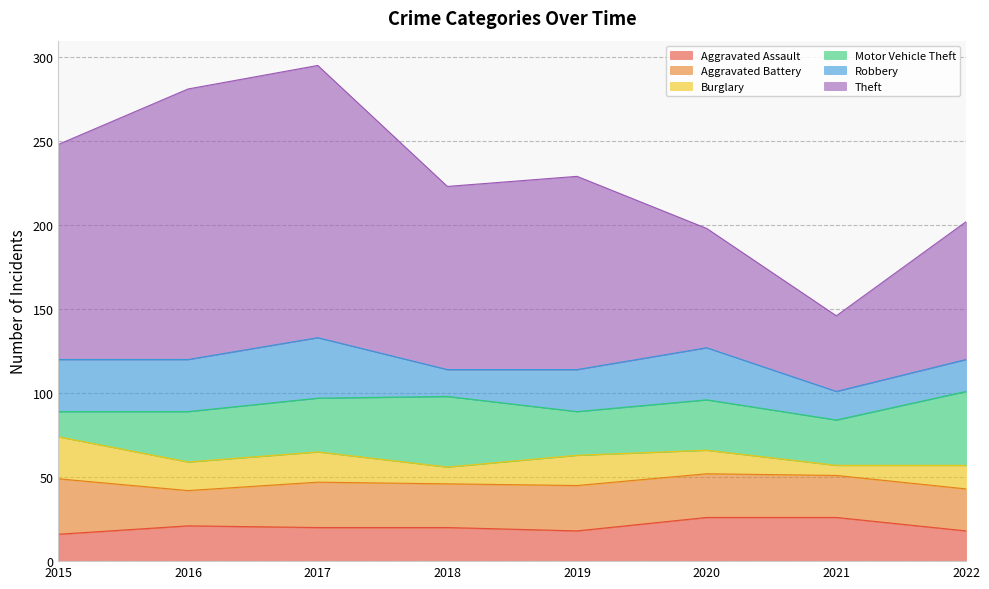

Is the value of Robbery at 2022 greater than the value of Motor Vehicle Theft at 2016?

No